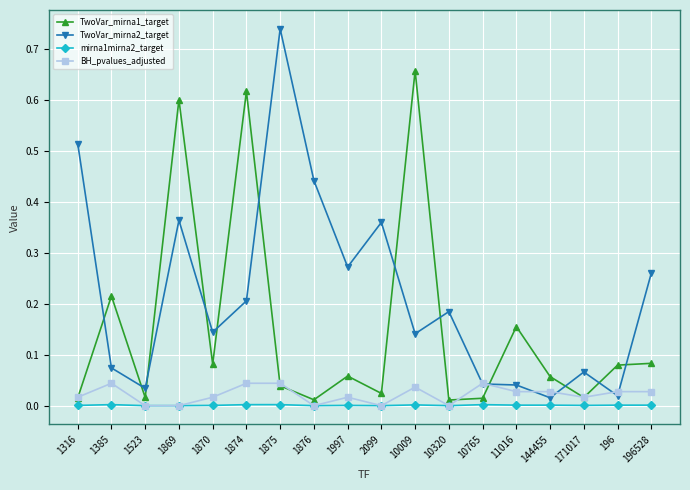

True or false: mirna1mirna2_target and TwoVar_mirna2_target intersect in this chart.

False